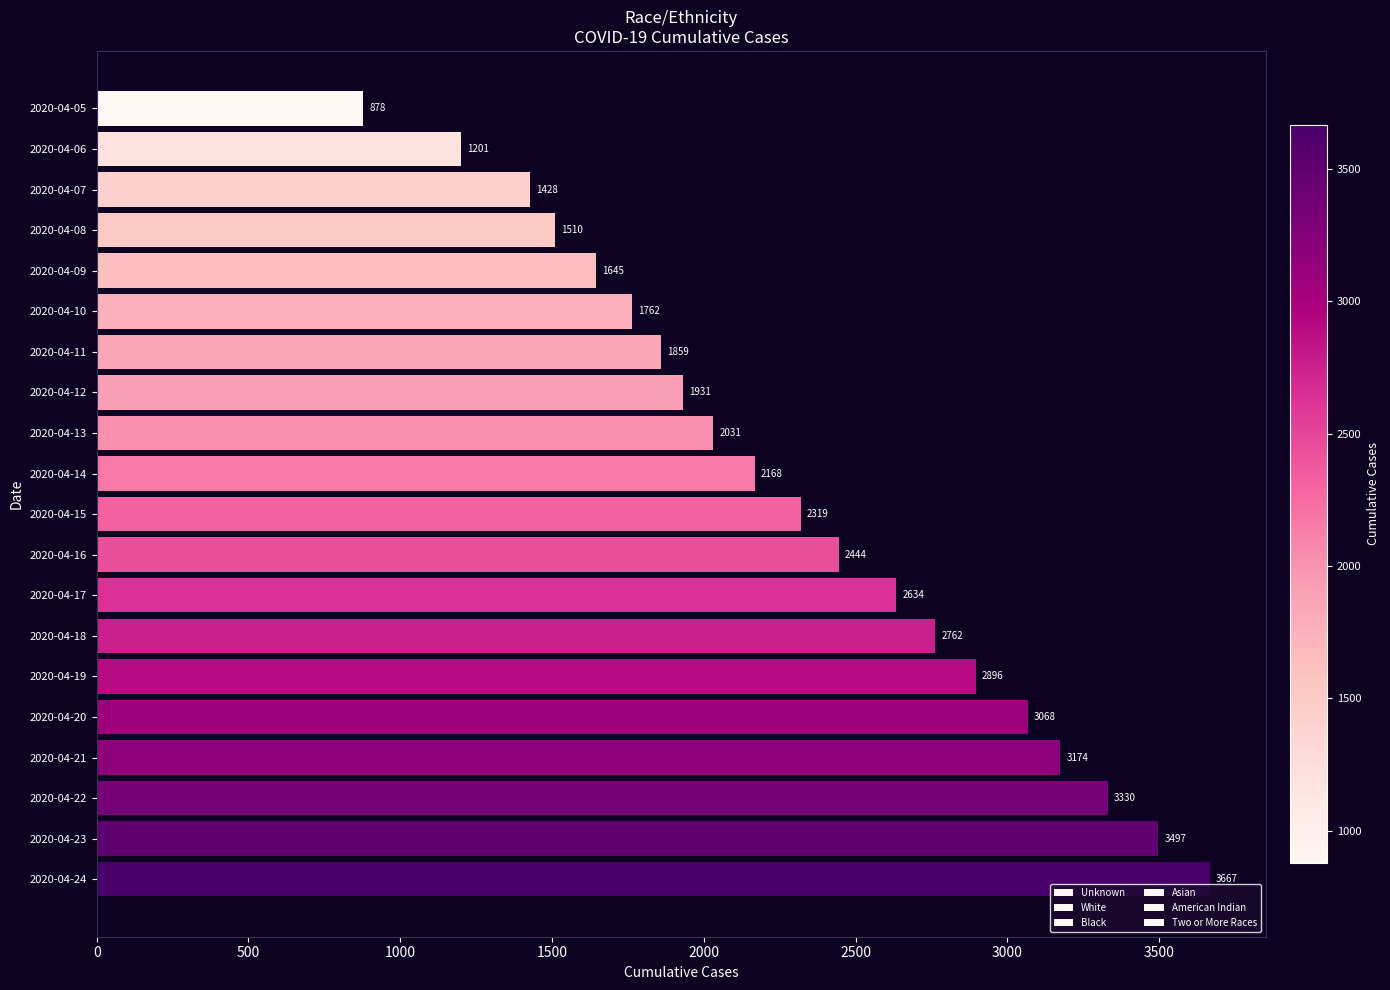

Count the number of categories in the chart.

20